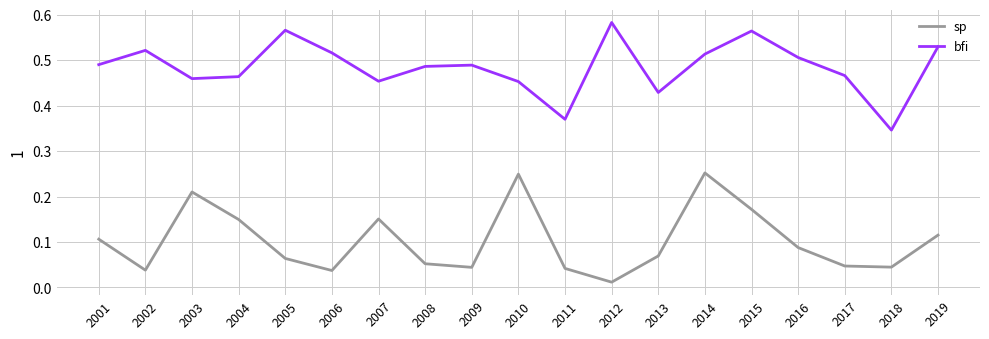

Where is sp nearest to the value 0?

2012